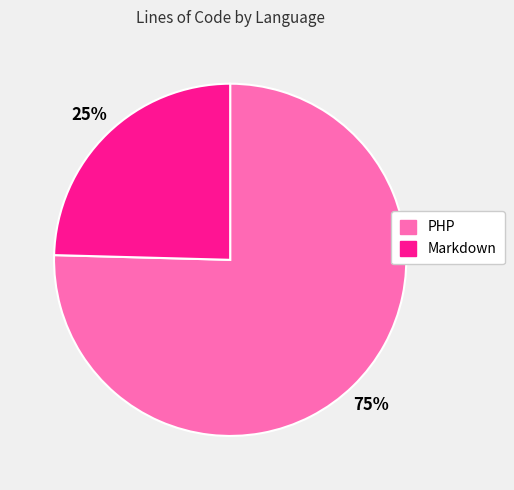

Between Markdown and PHP, which is larger?

PHP